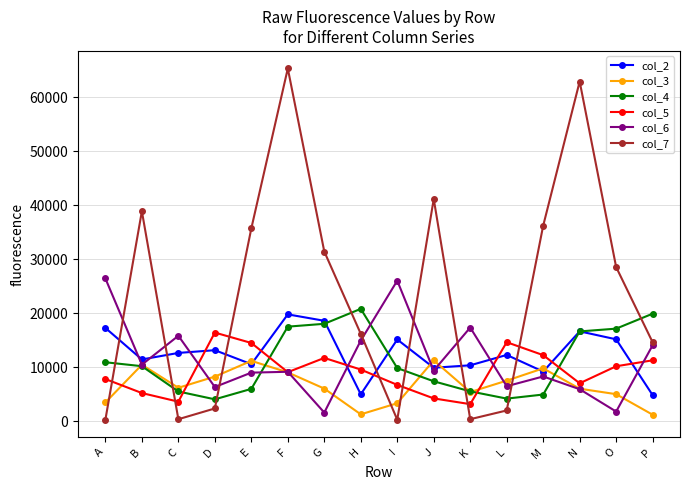

How many interior local valleys does the col_3 series have?

3